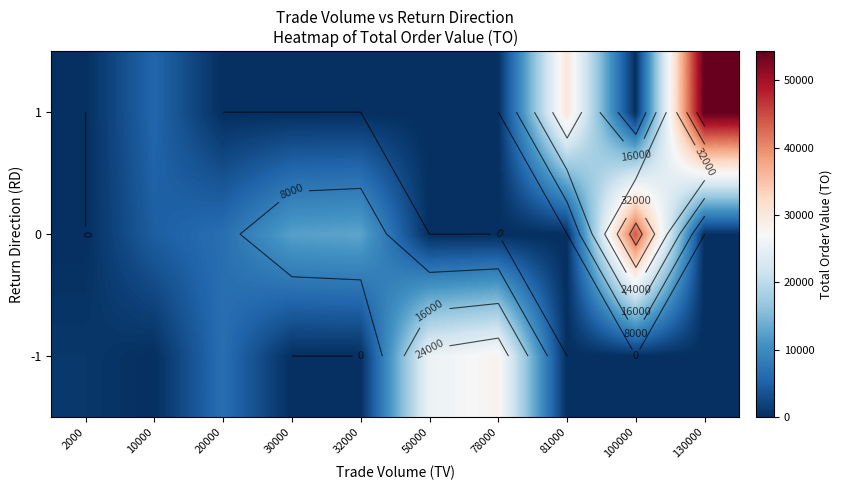

The value of 0 at 78000 is 21782. True or false?

False